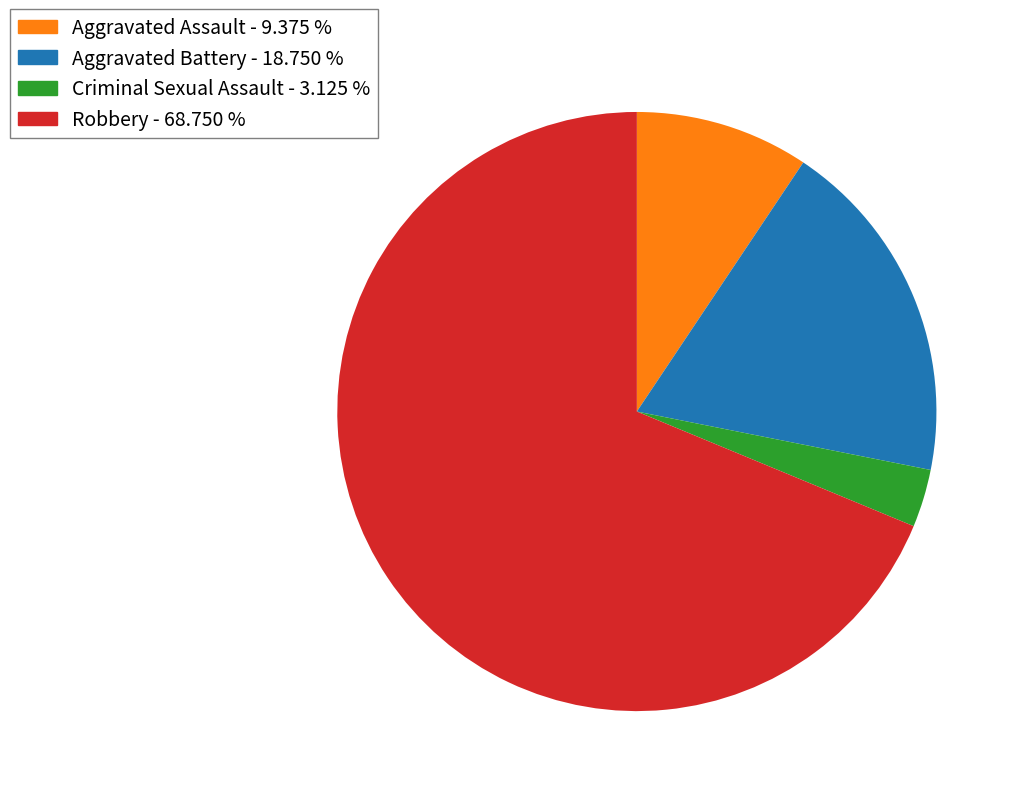

Is the sum of Criminal Sexual Assault and Aggravated Assault greater than half?

No